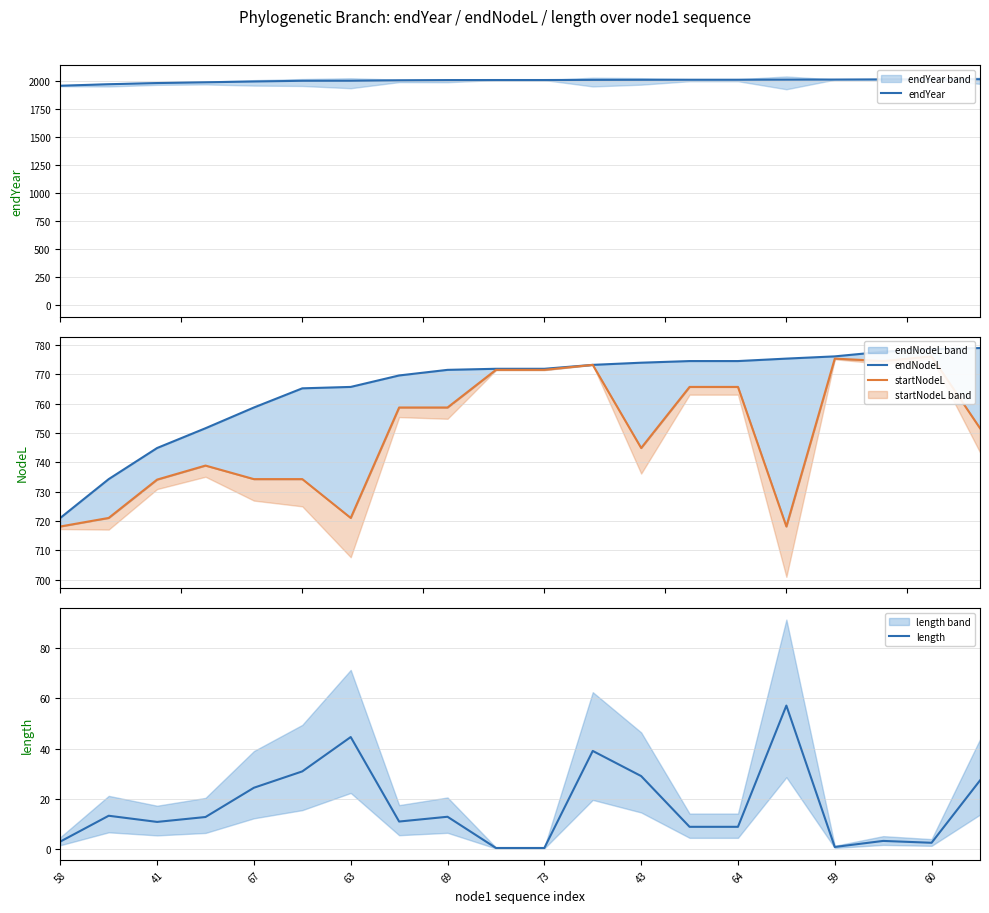

True or false: endYear has more than 0 points higher than both neighbors.

False